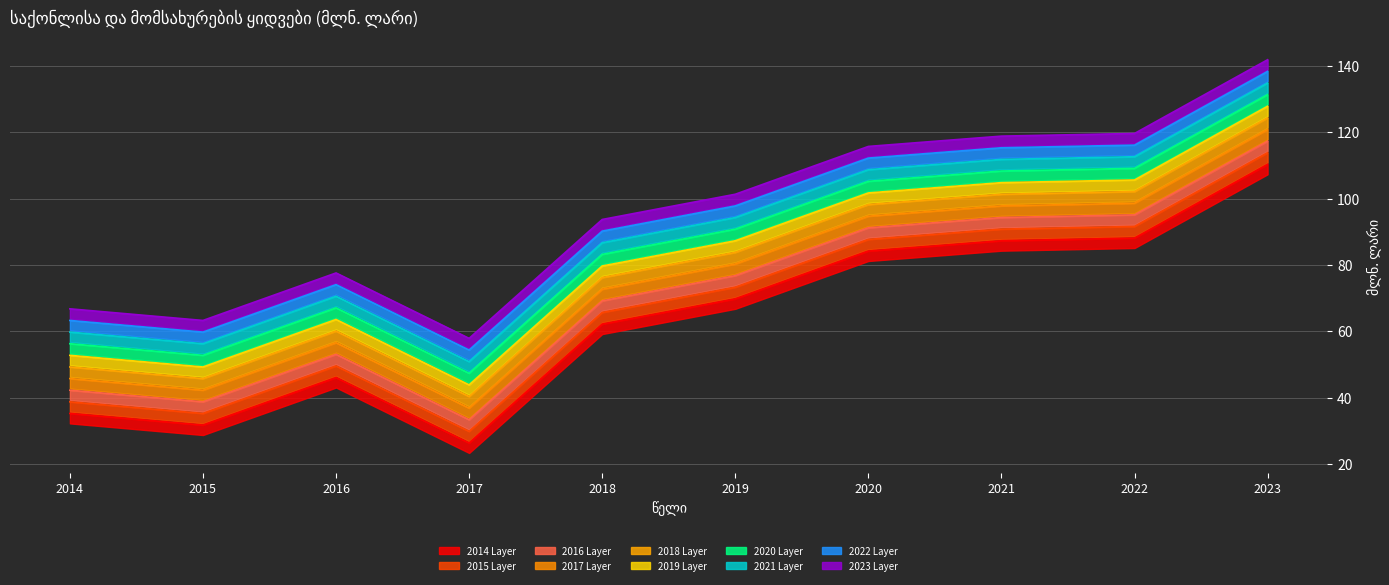

Reading left to right, what are all the values shown in this chart?

35.3	31.8	46.1	26.4	62.2	69.8	84.2	87.3	88.1	110.3